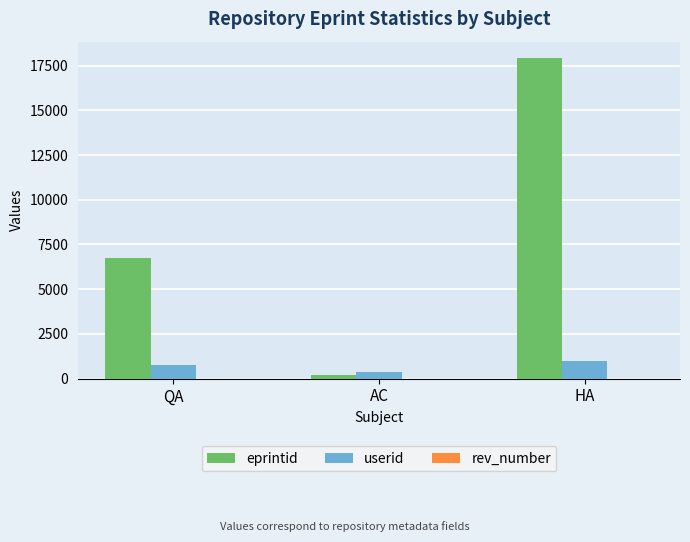

Which series has the largest total across all categories?

eprintid